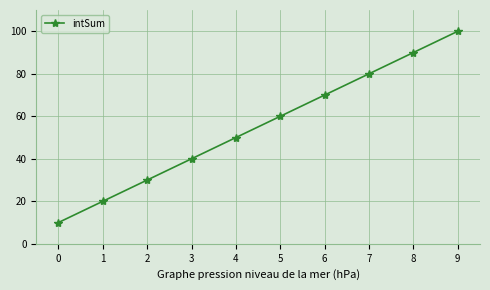

Reading left to right, extract all data points from this chart.

10	20	30	40	50	60	70	80	90	100